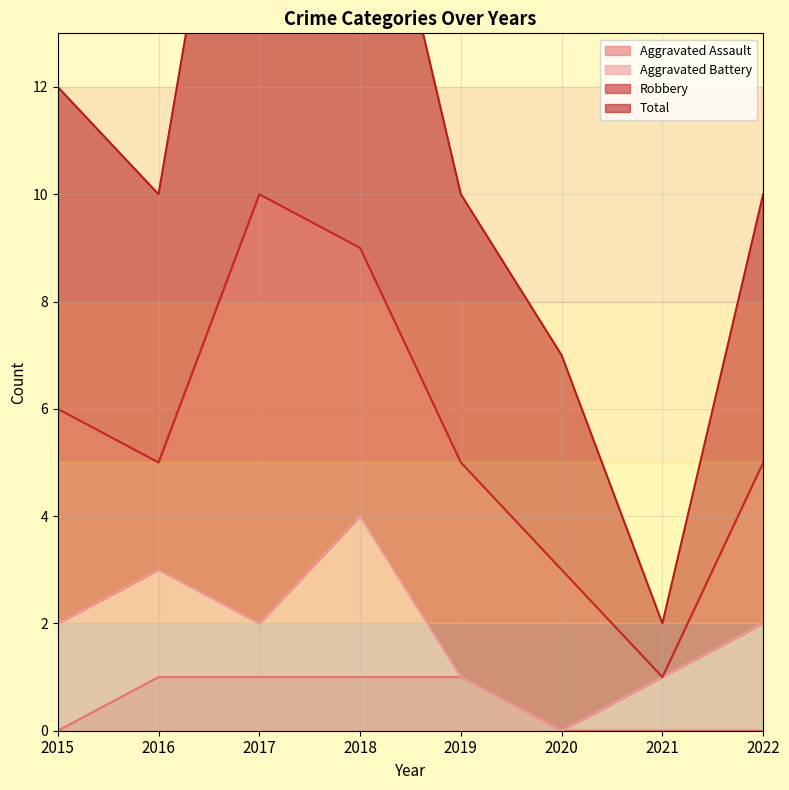

True or false: Total and Aggravated Assault cross at least once.

False